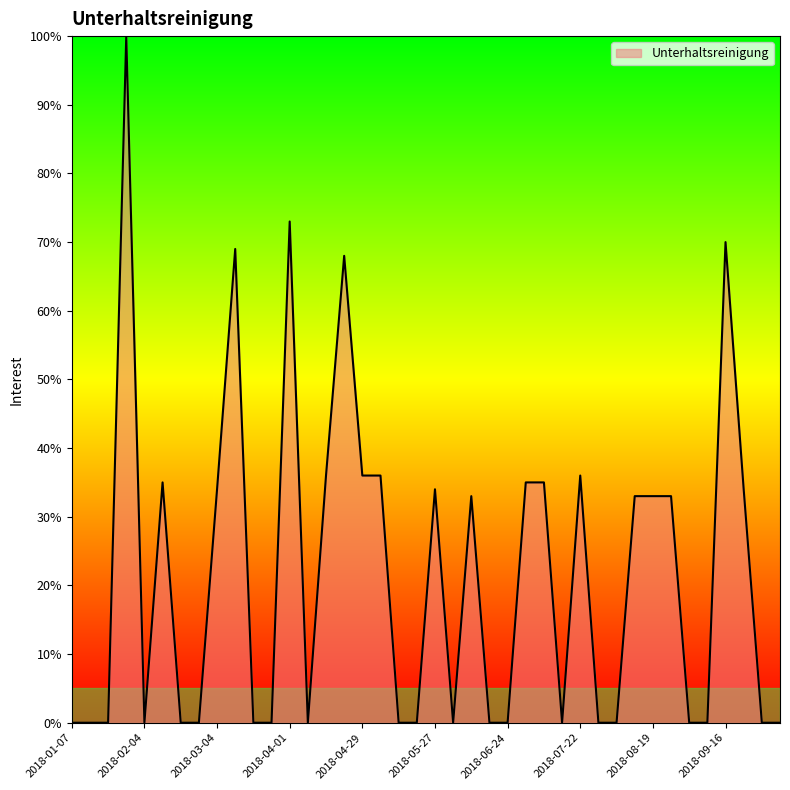

Reading left to right, extract all data points from this chart.

0	0	0	100	0	35	0	0	34	69	0	0	73	0	36	68	36	36	0	0	34	0	33	0	0	35	35	0	36	0	0	33	33	33	0	0	70	34	0	0